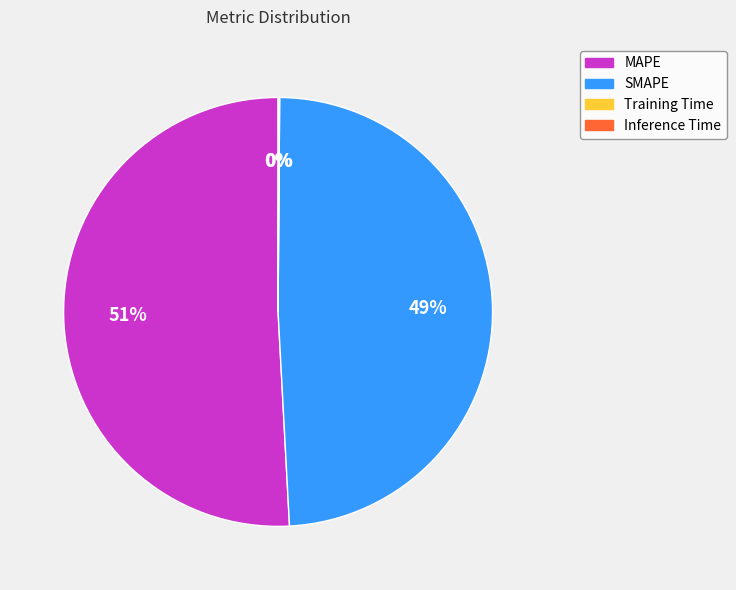

What percentage is the SMAPE slice, to the nearest percent?

49%